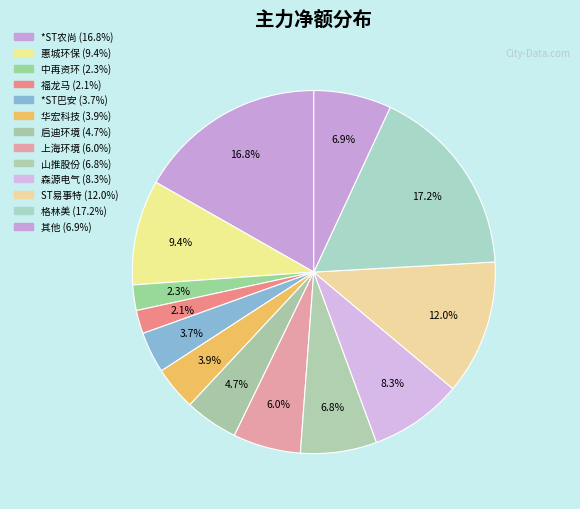

Count the number of slices in the pie.

13